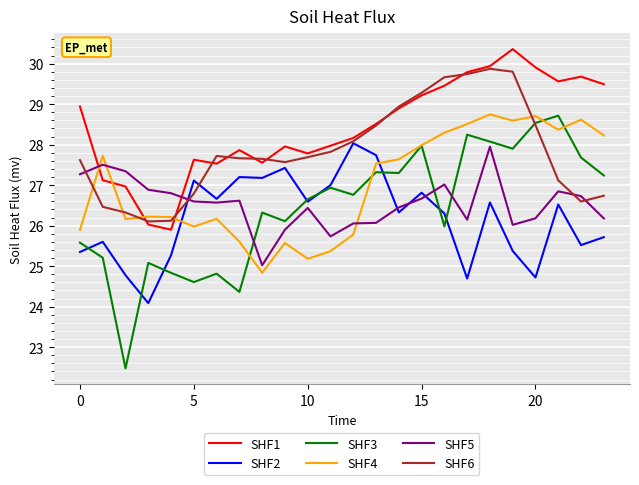

True or false: SHF4 has more than 0 points higher than both neighbors.

True